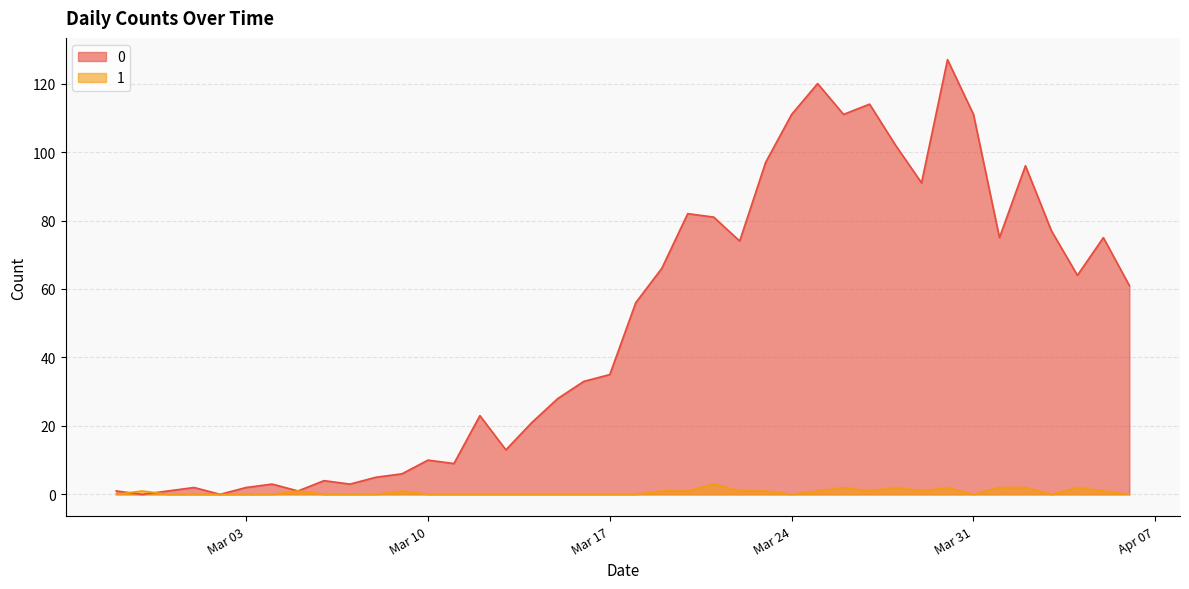

At which category is the sum across all series the highest?

2020-03-30